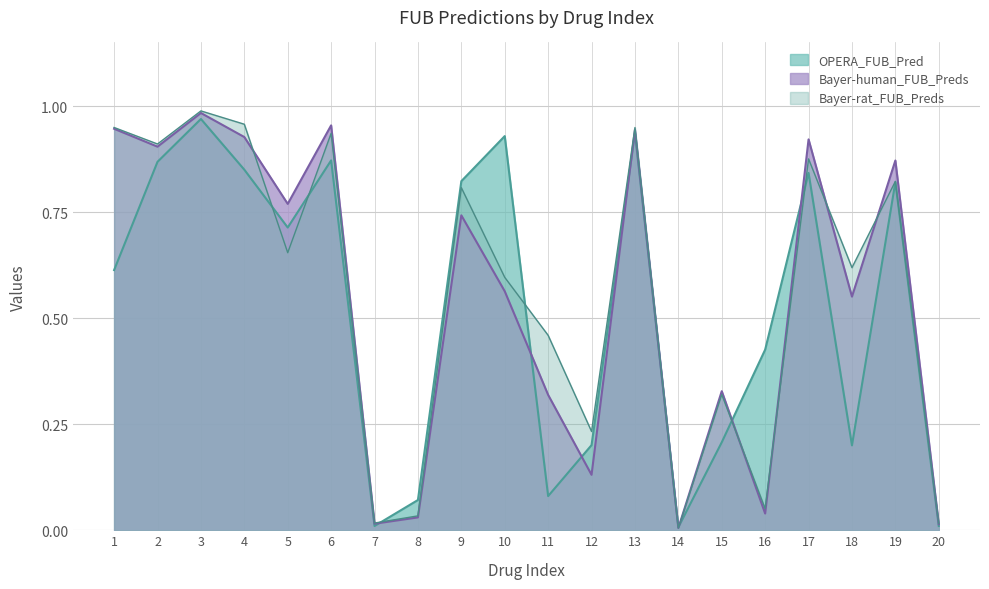

Rank the series by their maximum value, from lowest to highest.

OPERA_FUB_Pred, Bayer-human_FUB_Preds, Bayer-rat_FUB_Preds